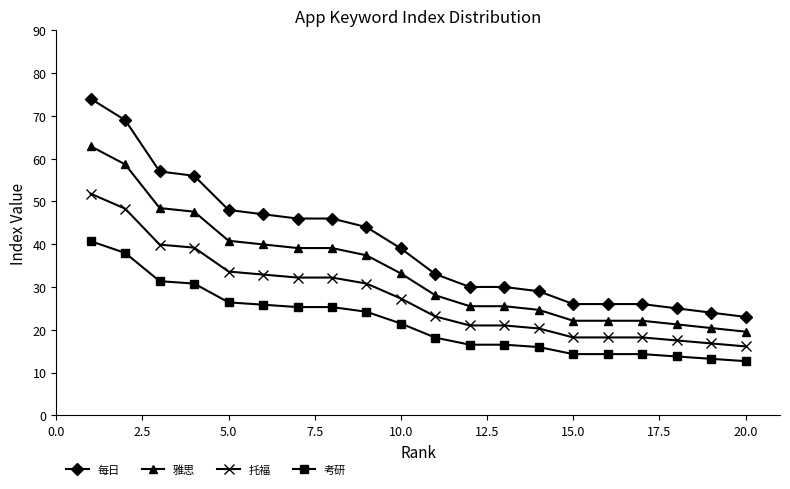

What is the maximum value shown in the chart?

74.0